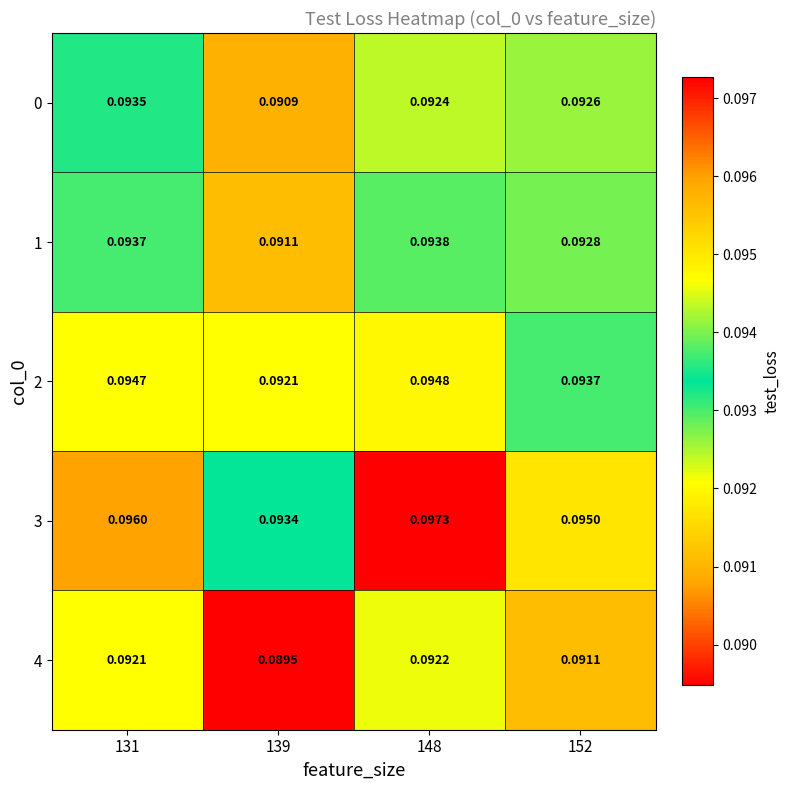

At which category does the chart reach its peak across all series?

148